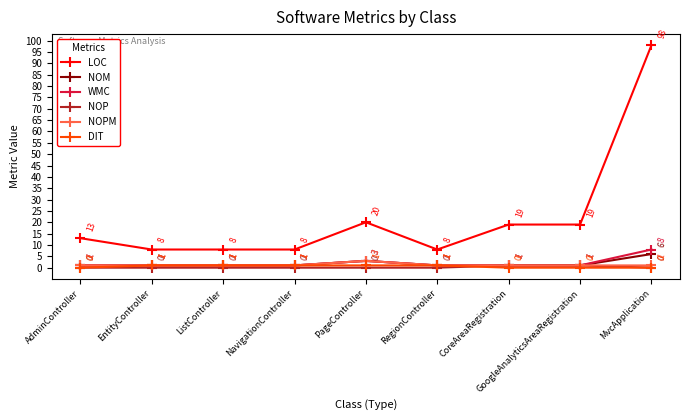

Which series has the largest range (max minus min)?

LOC